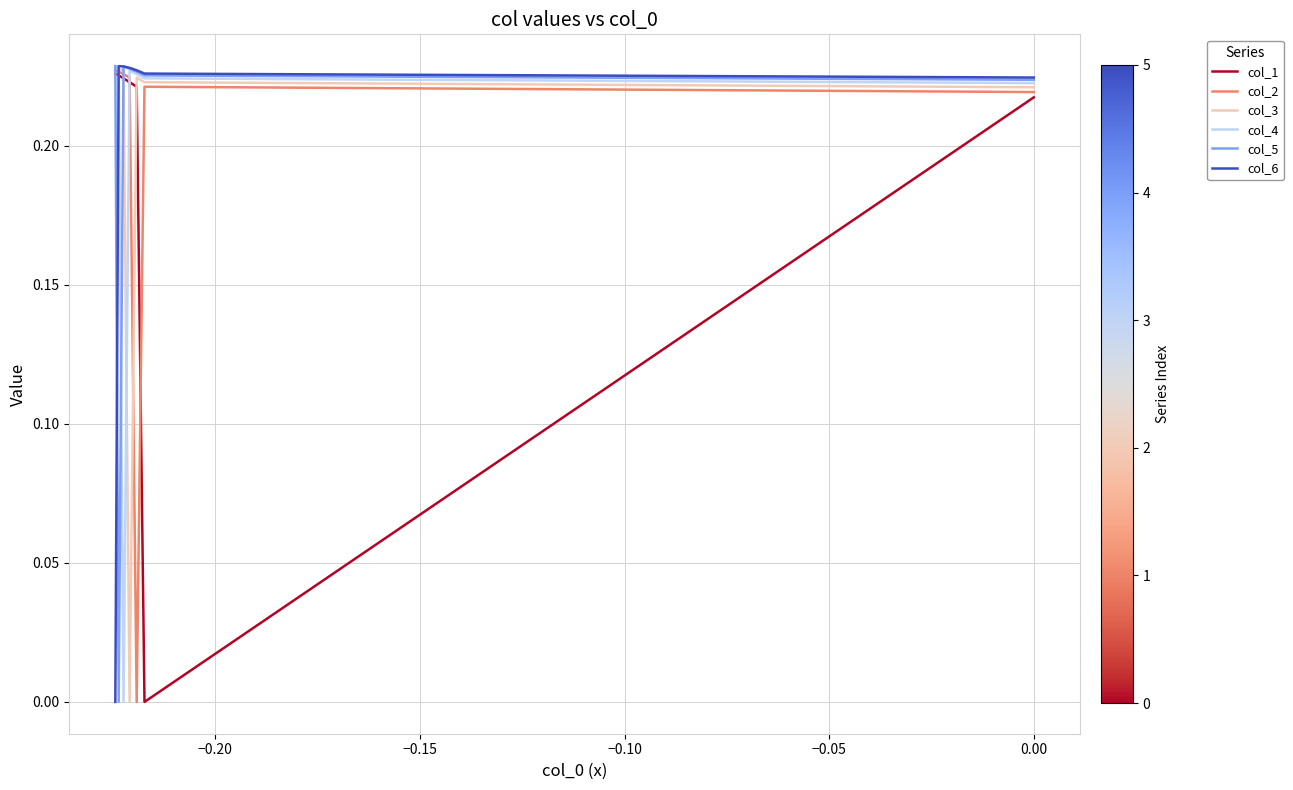

What is the highest value of the col_6 series?

0.2